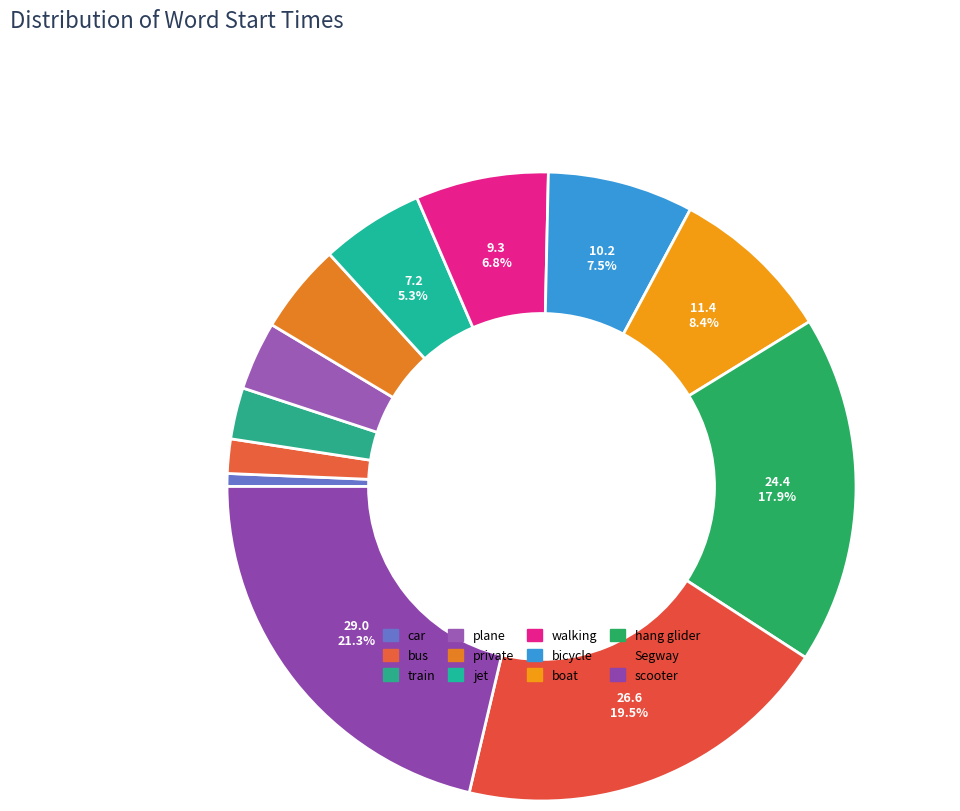

Is it true that Segway is 20% of the pie?

True